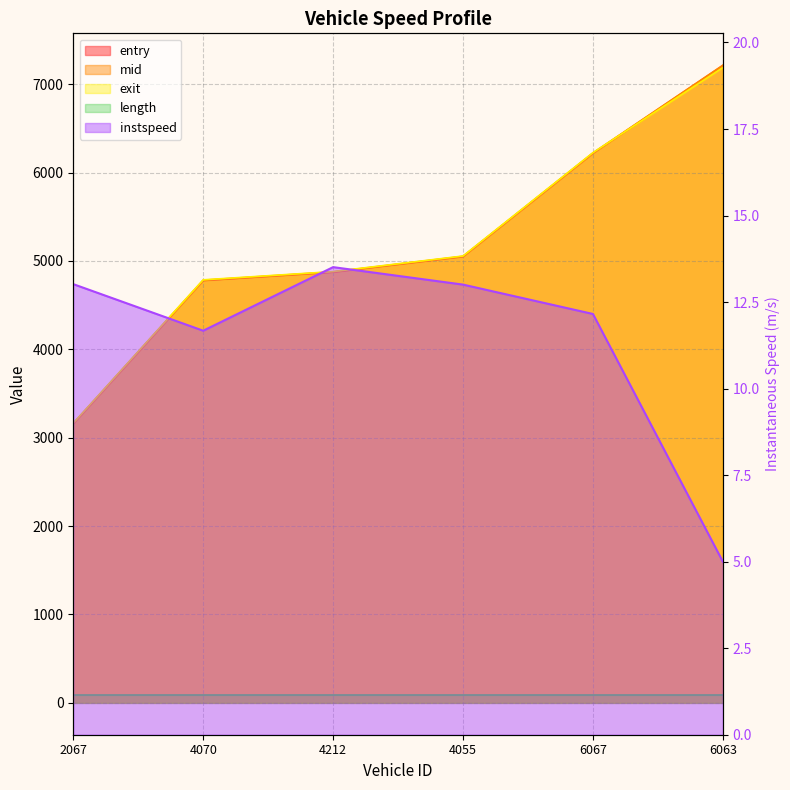

How many lines are shown in the chart?

4